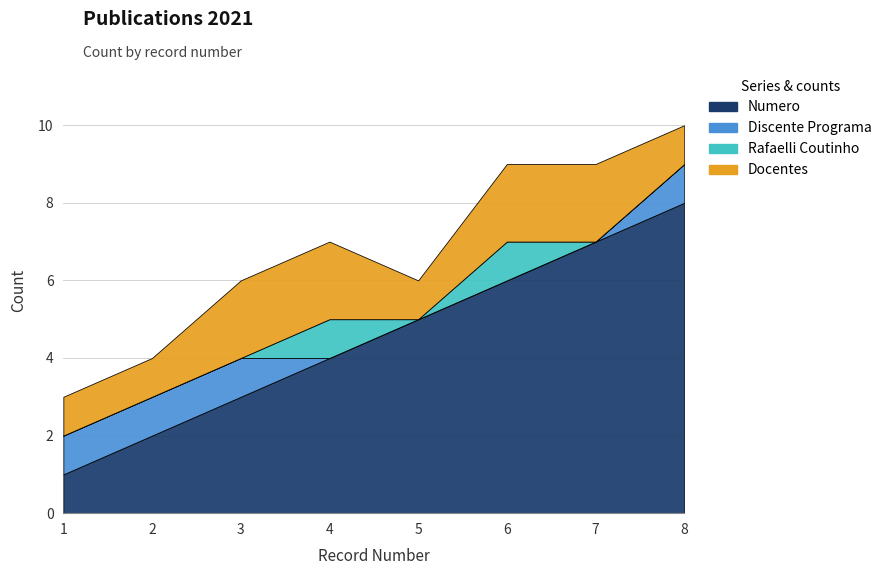

What is the value of the Numero point at the 1st from the left?

1